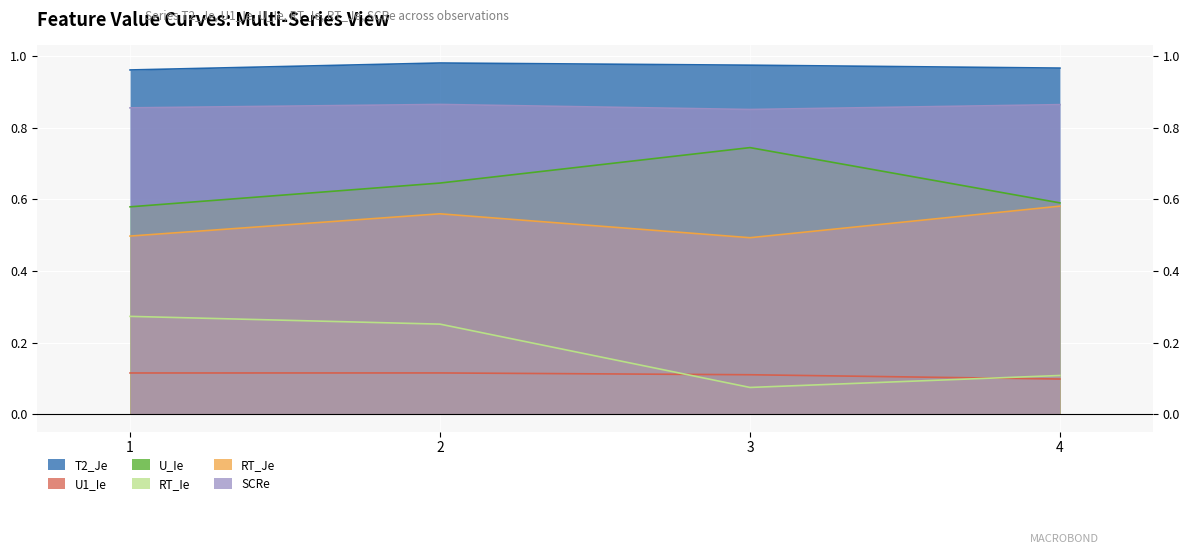

What is the minimum value for U1_Ie?

0.1